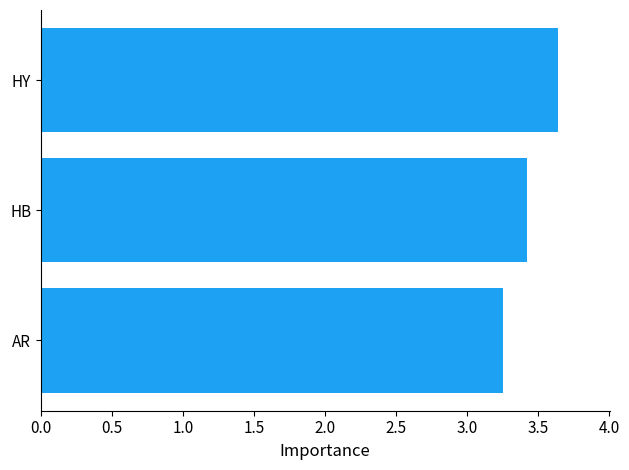

Between HB and HY, which is larger?

HY